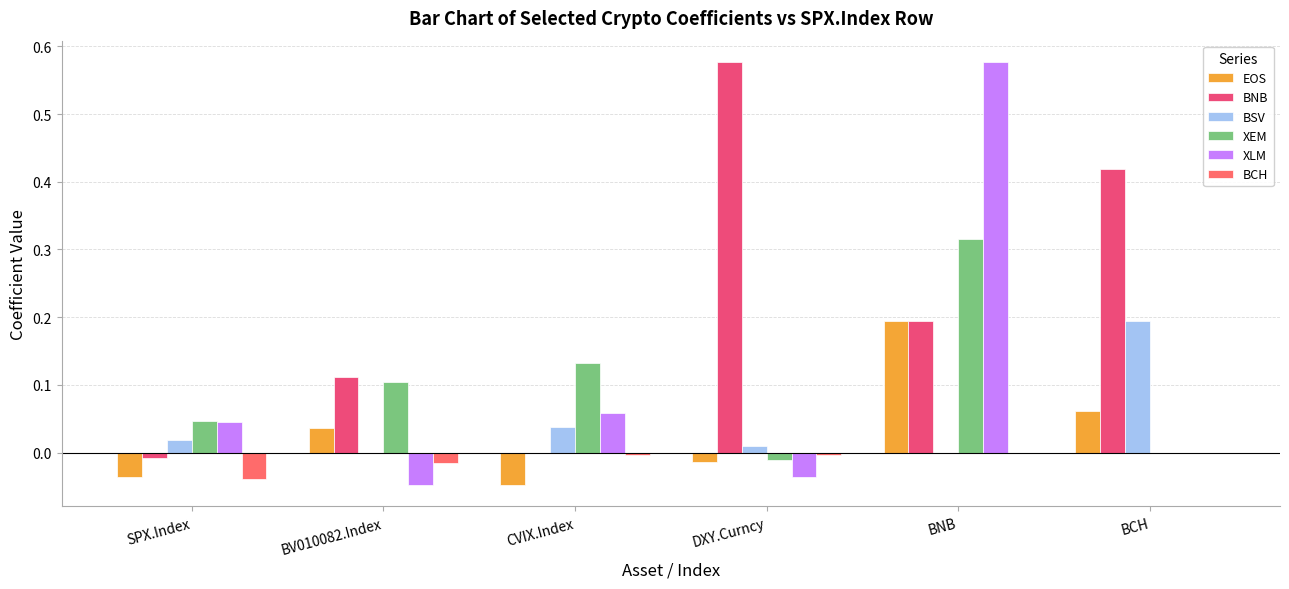

What is the total value across all series at DXY.Curncy?

0.5